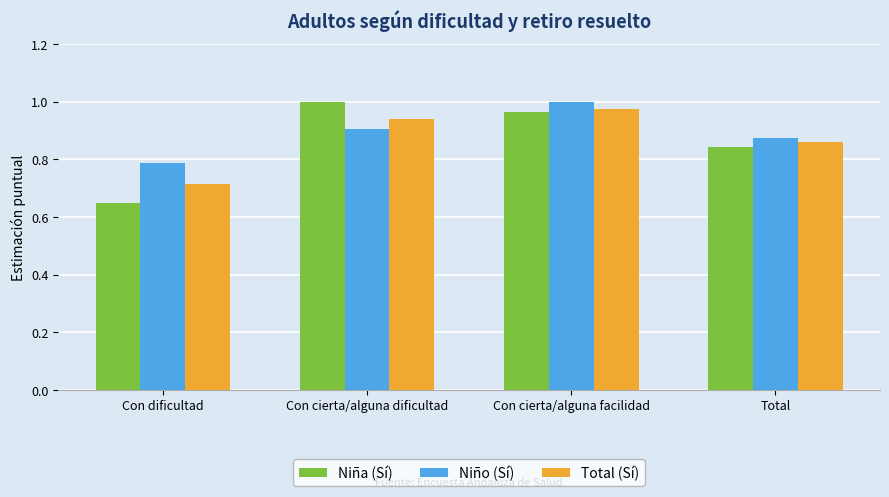

Which series has the largest range (max minus min)?

Niña (Sí)